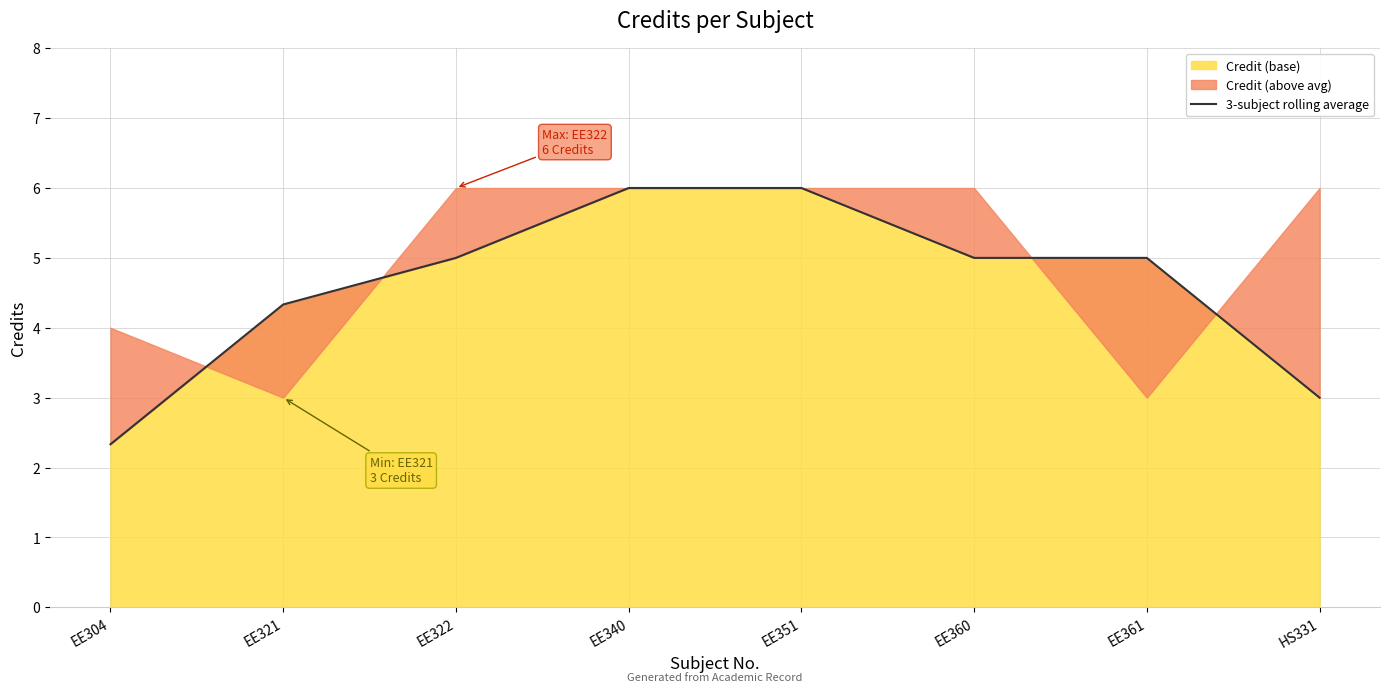

True or false: the data shows 6.0 at EE340.

True